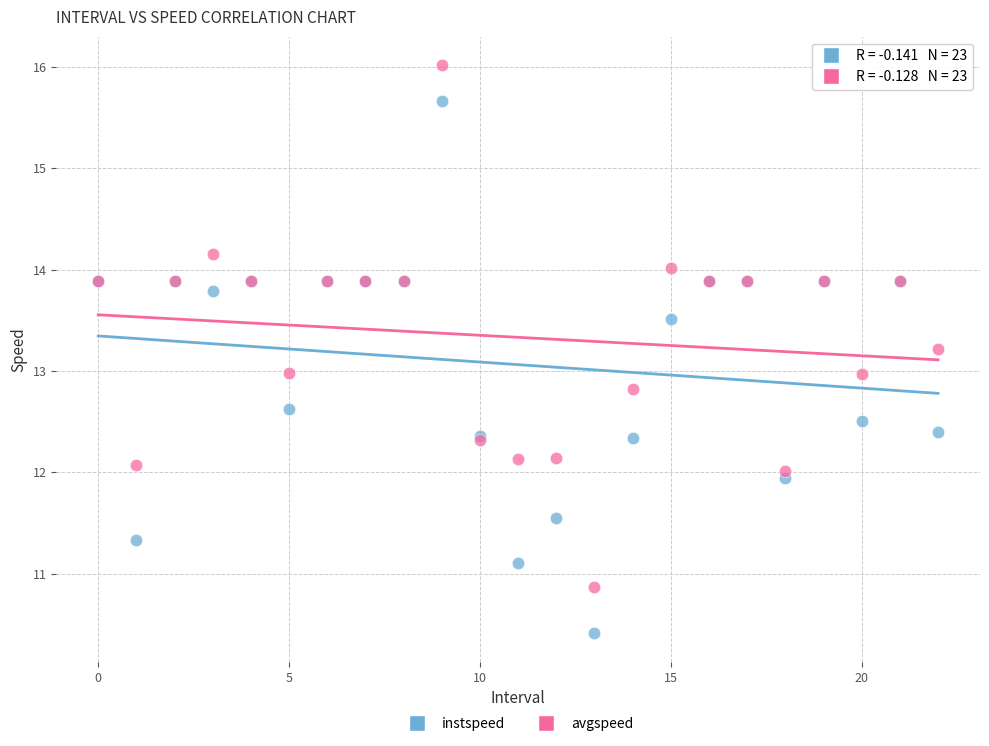

Which series reaches the maximum Y coordinate?

avgspeed